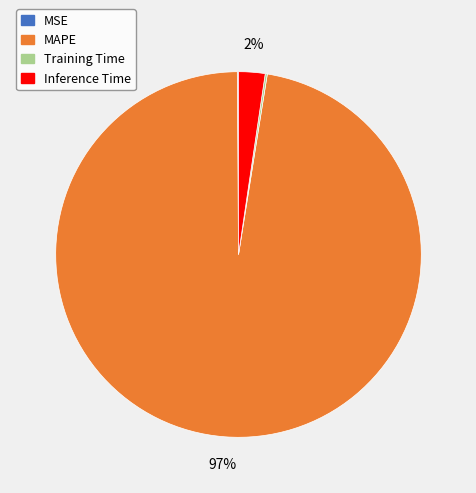

The MAPE slice represents 97% of the pie. True or false?

True